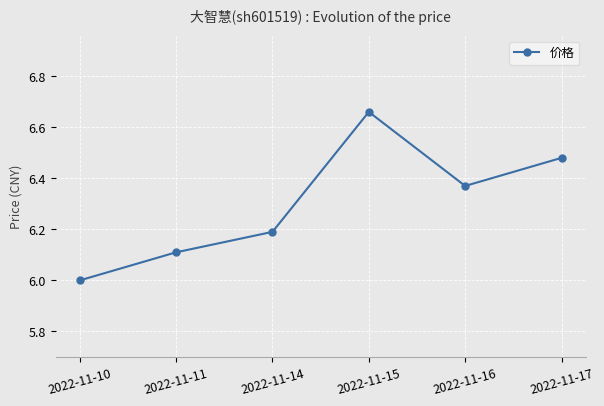

Where is the first local minimum?

2022-11-16